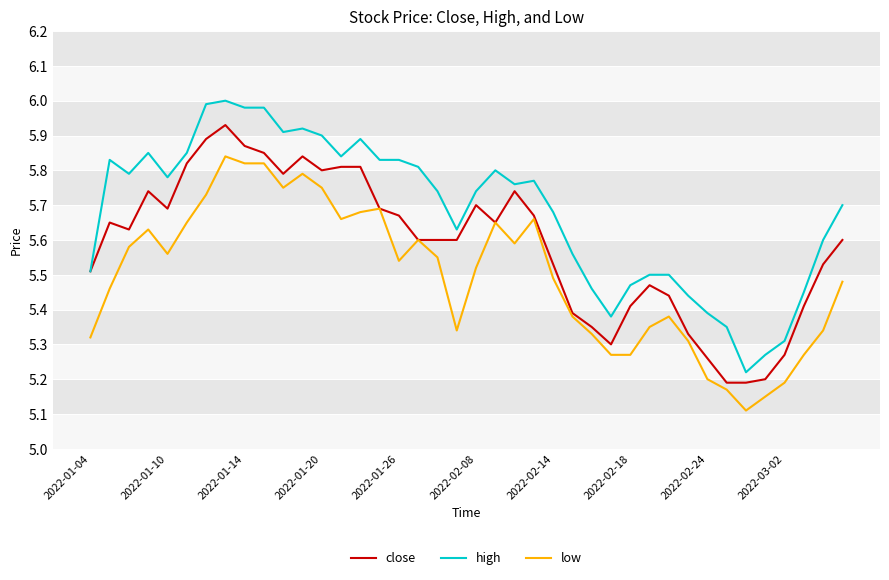

True or false: high and low intersect in this chart.

False